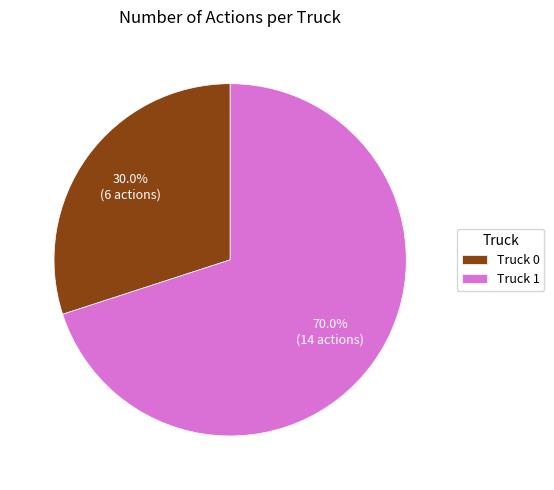

What is the majority slice?

Truck 1